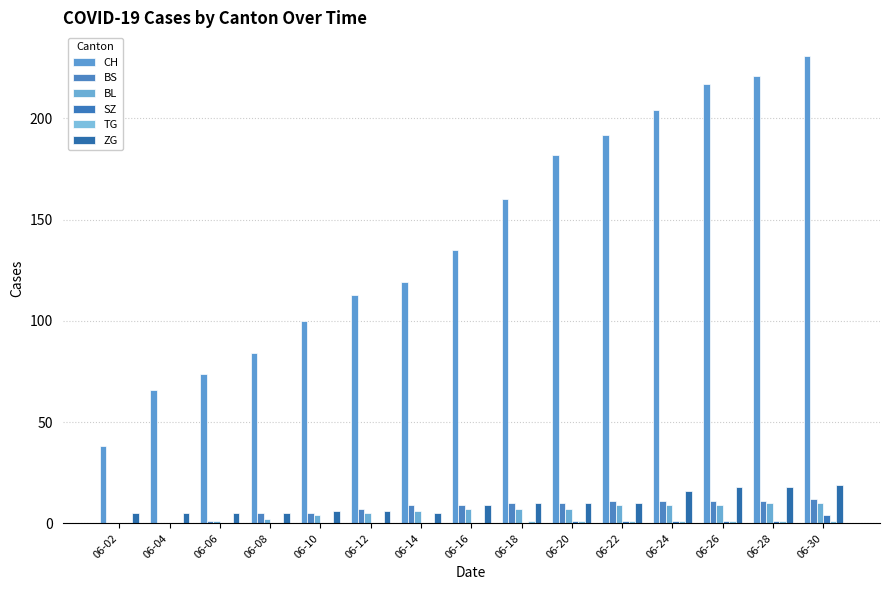

Which label corresponds to the smallest value in the chart?

06-02